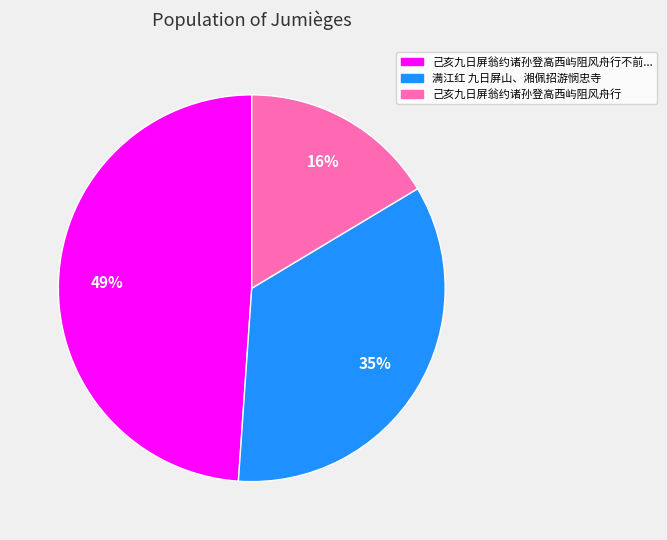

Is there any slice that represents more than half of the pie?

No